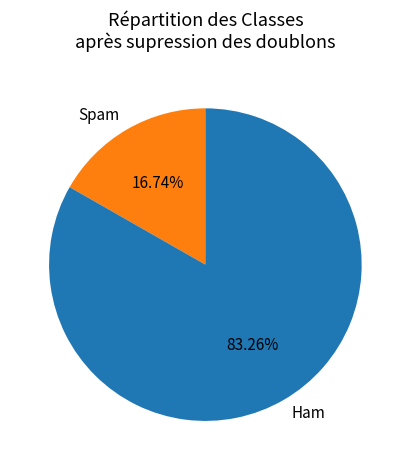

Which category has the smallest portion of the pie?

Spam